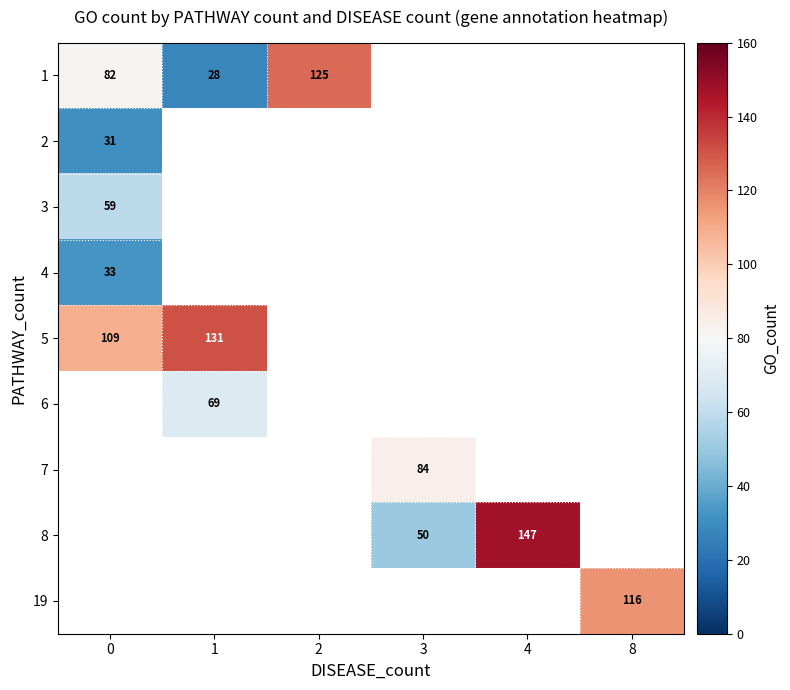

True or false: 8 has a value of 50.0 at 3.

True